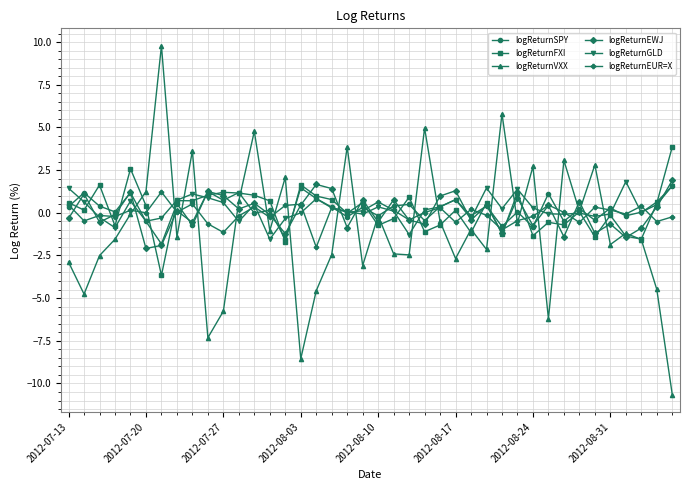

How many interior local valleys does the logReturnVXX series have?

13